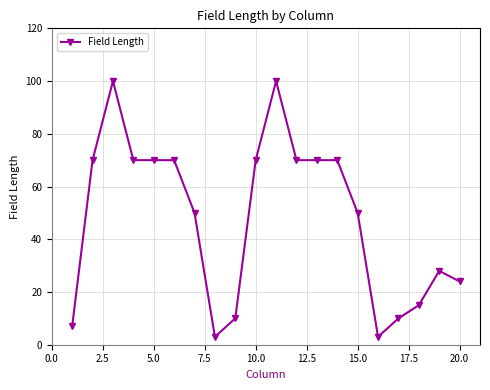

How many data points are less than 70?

10